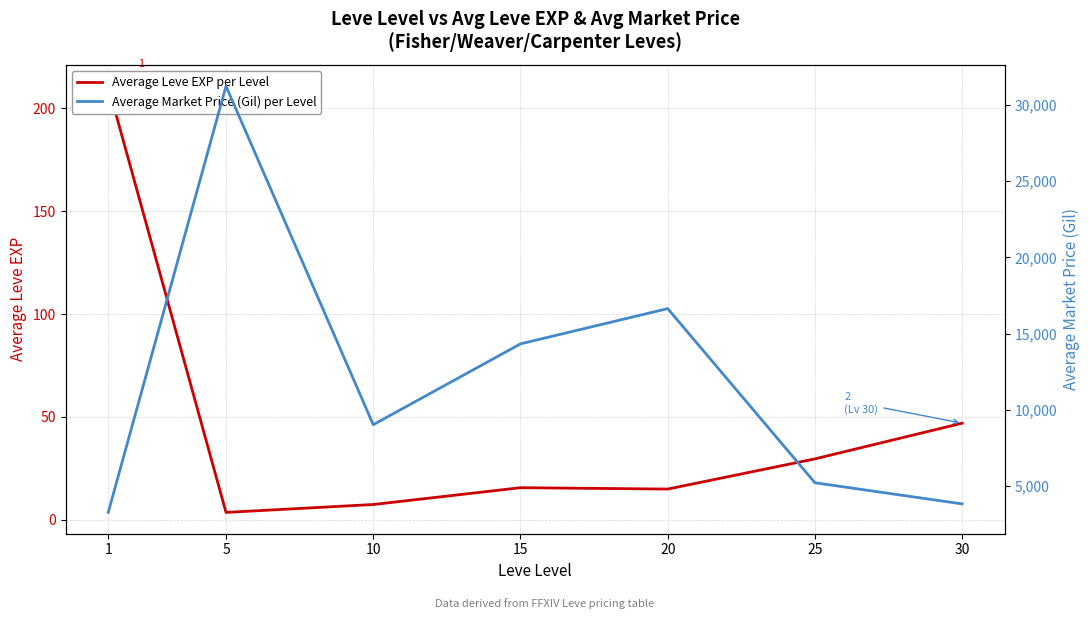

What is the value of the Average Leve EXP per Level point at the 7th from the left?

47.0